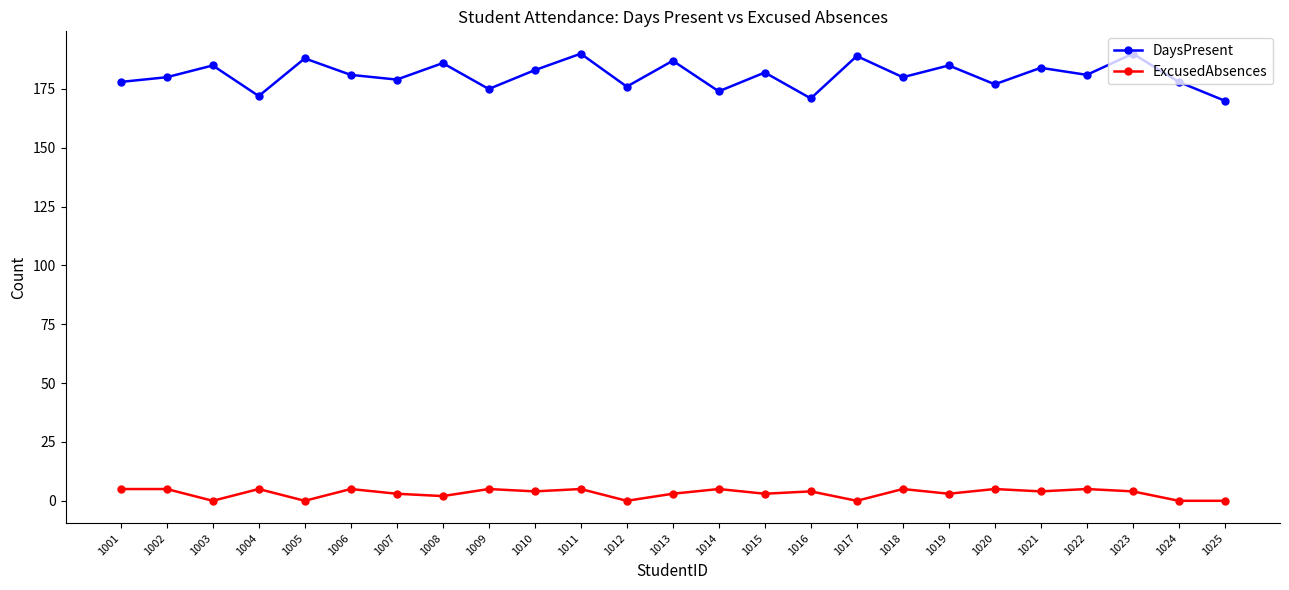

At which category does ExcusedAbsences reach its first local valley?

1003